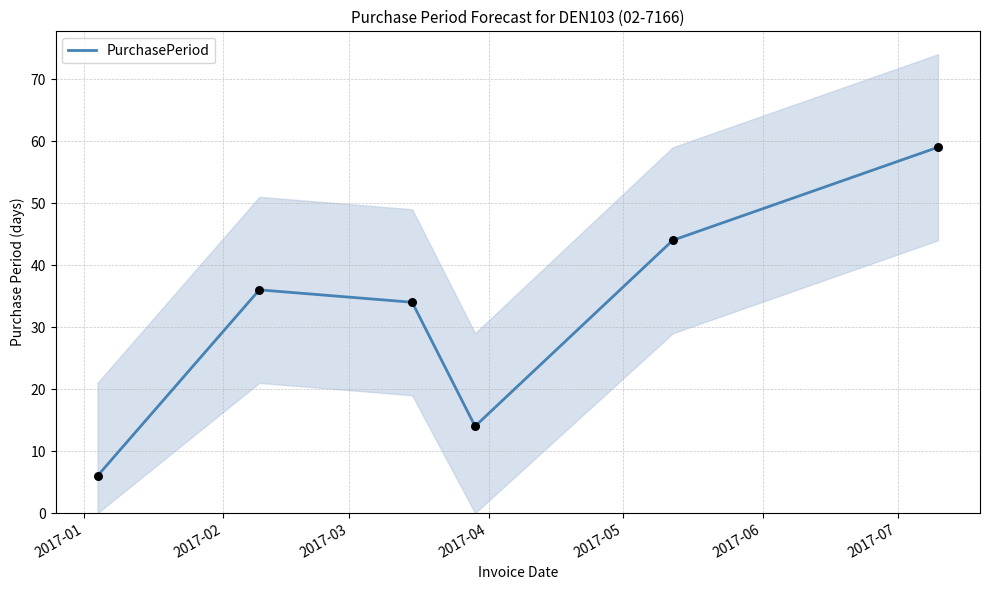

What is the highest value of the PurchasePeriod series?

59